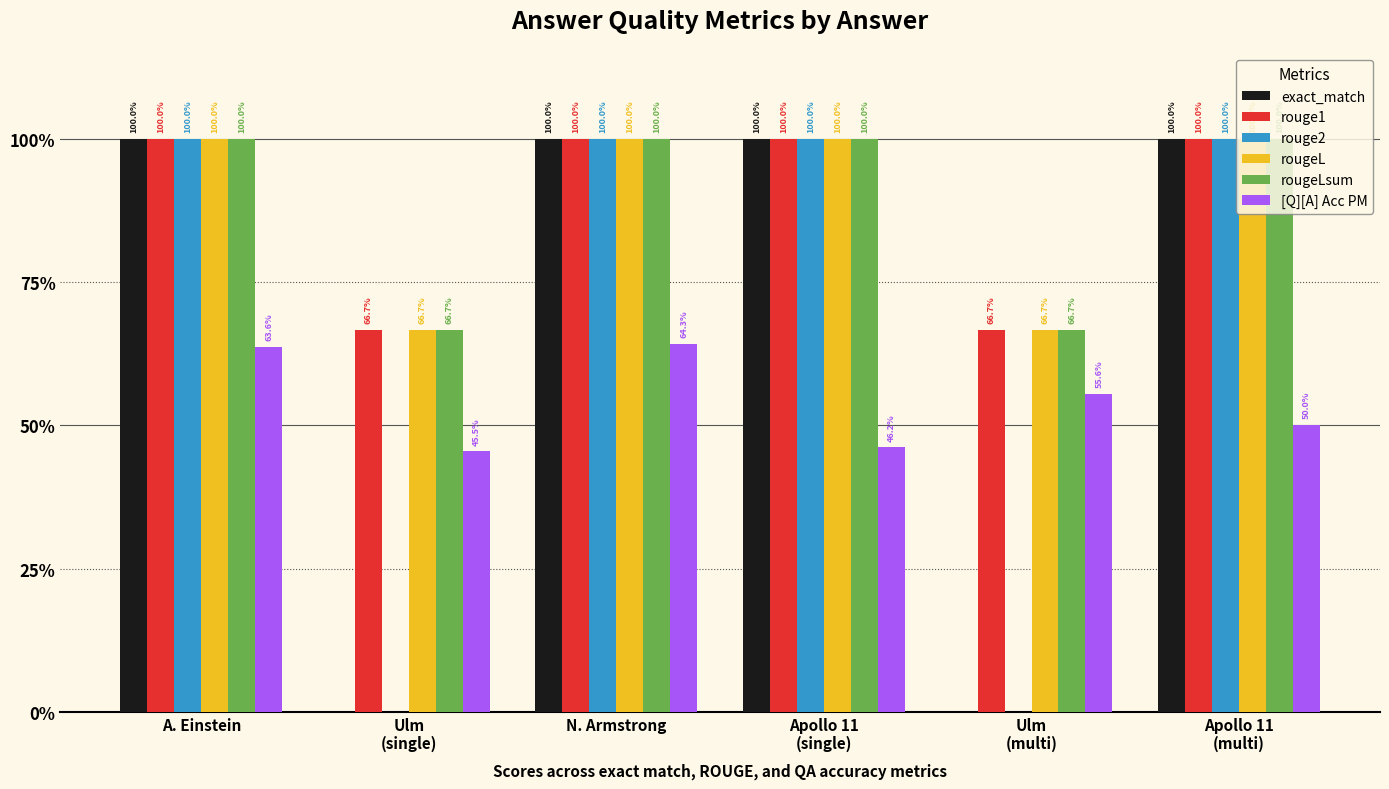

What are all the series names shown in the legend?

exact_match, rouge1, rouge2, rougeL, rougeLsum, [Q][A] Acc PM